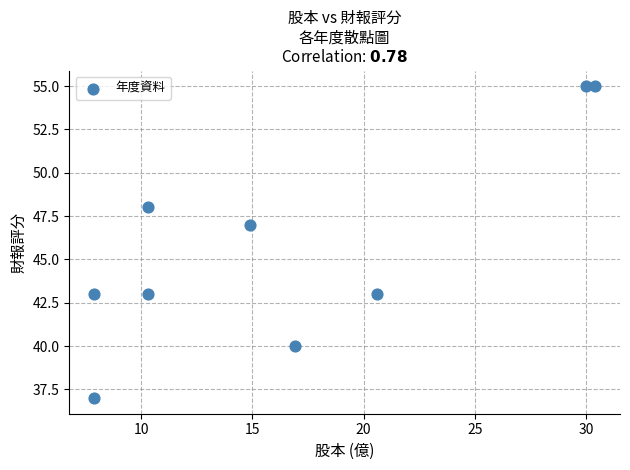

What Y value in the scatter plot is closest to 46?

47